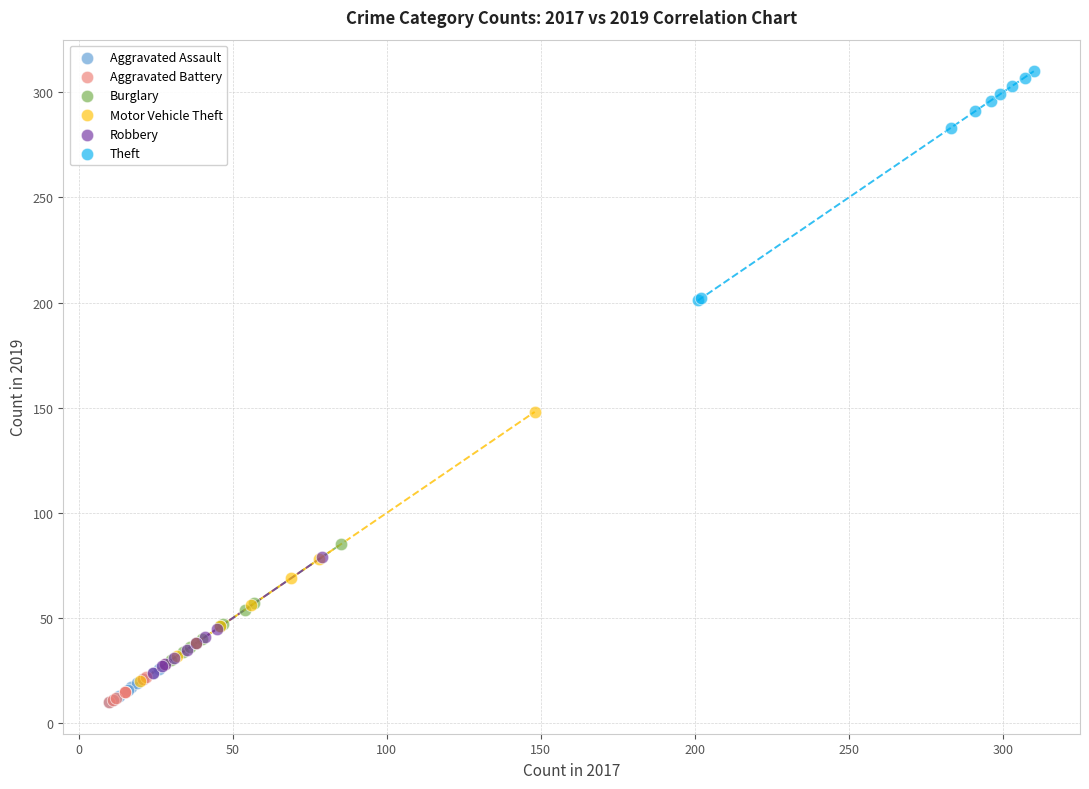

Which series has the largest Y range (max minus min)?

Motor Vehicle Theft